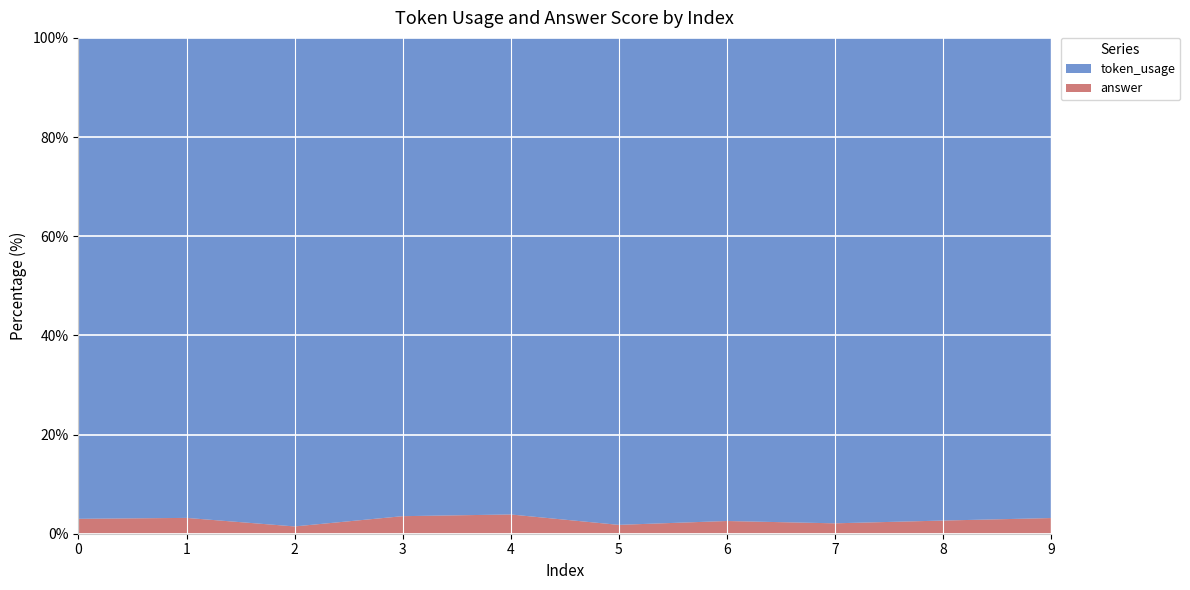

Reading left to right, transcribe all the data shown in this chart.

token_usage: 0=129	1=91	2=201	3=109	4=99	5=165	6=114	7=140	8=110	9=92
answer: 0=4	1=3	2=3	3=4	4=4	5=3	6=3	7=3	8=3	9=3